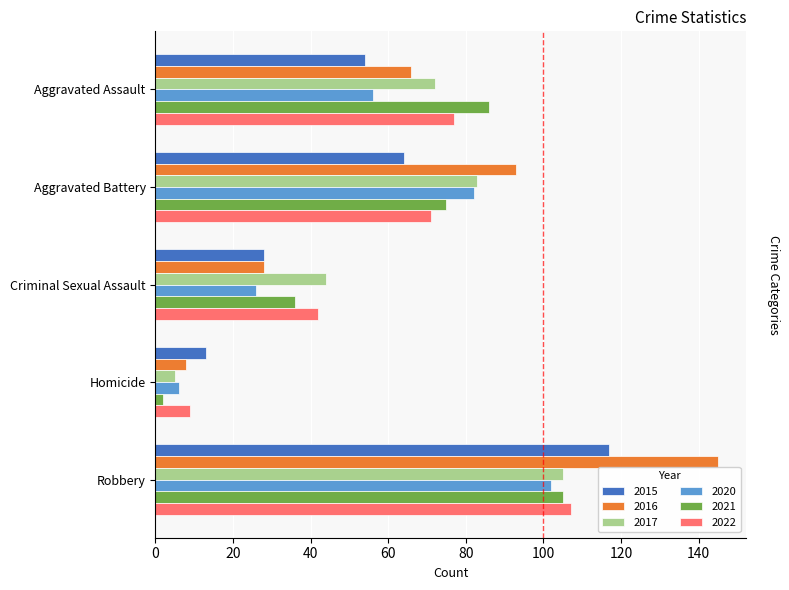

What position from the left is Robbery?

5